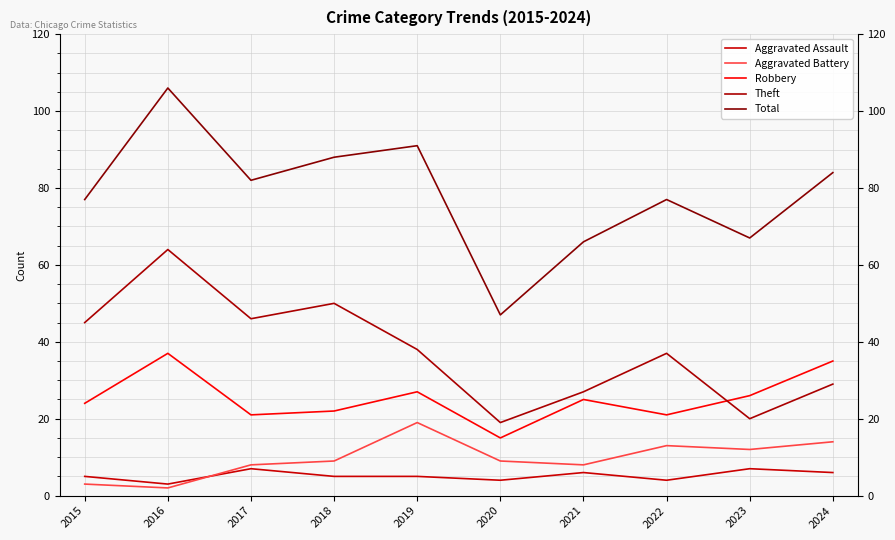

The value of Robbery at 2022 is 9. True or false?

False